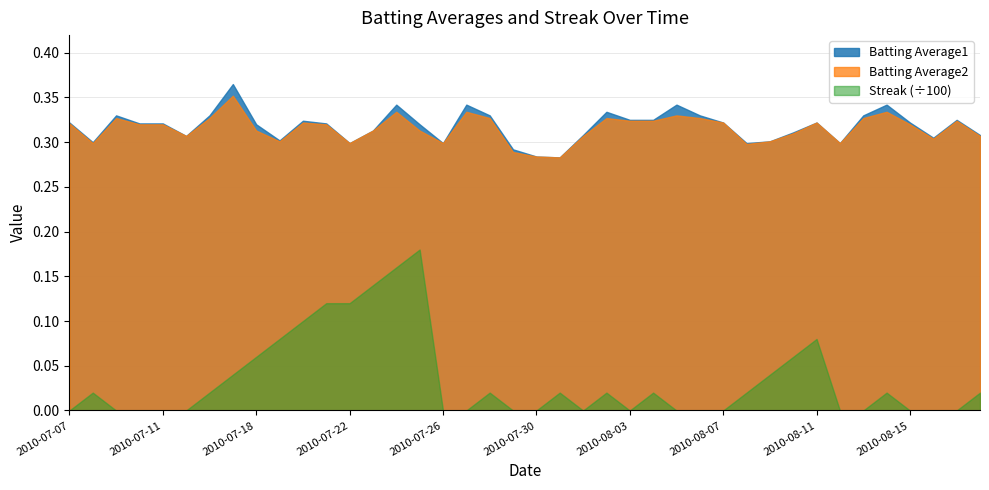

What is the lowest value of the Batting Average1 series?

0.3